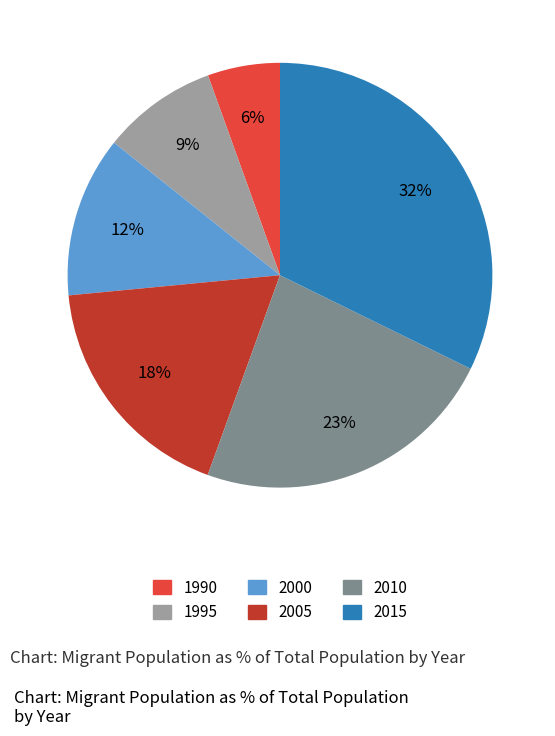

How many slices are in this pie chart?

6